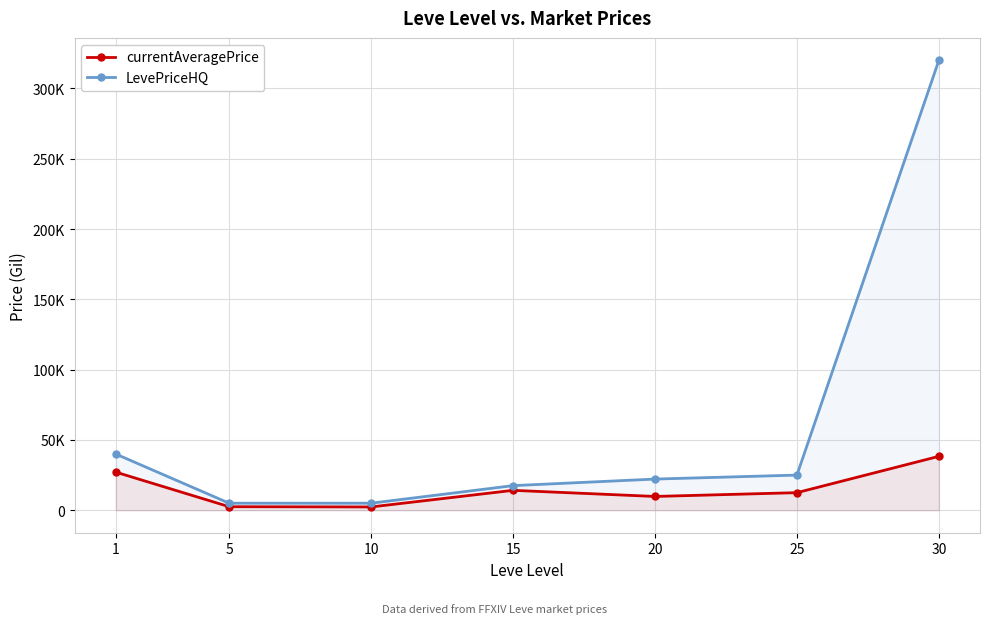

What are all the series names shown in the legend?

currentAveragePrice, LevePriceHQ